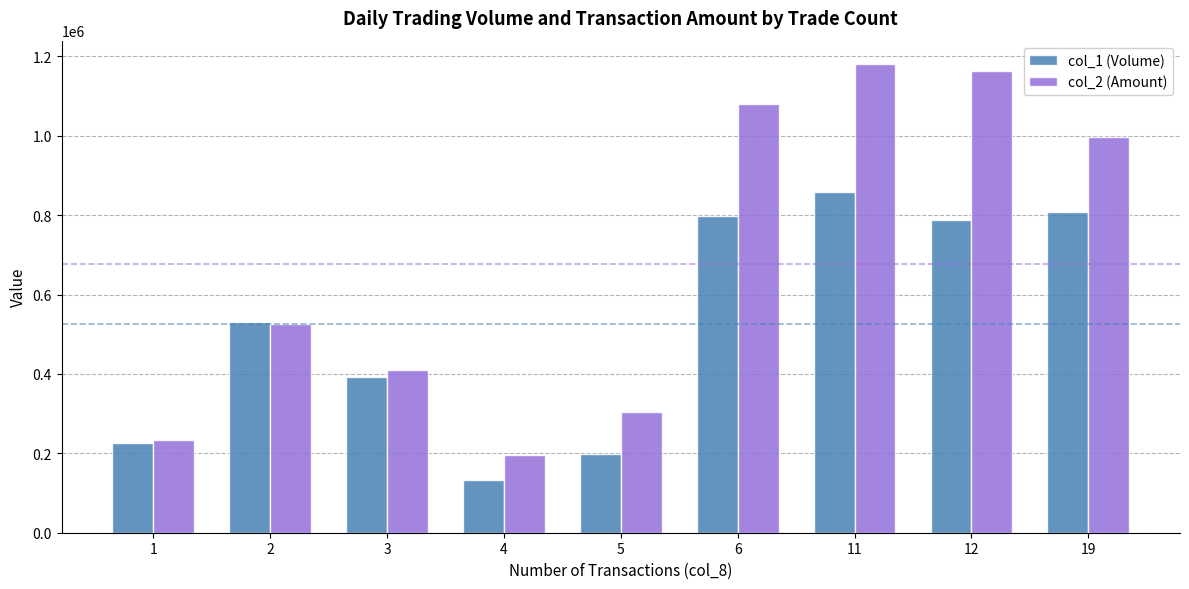

What are all the series names shown in the legend?

col_1 (Volume), col_2 (Amount)